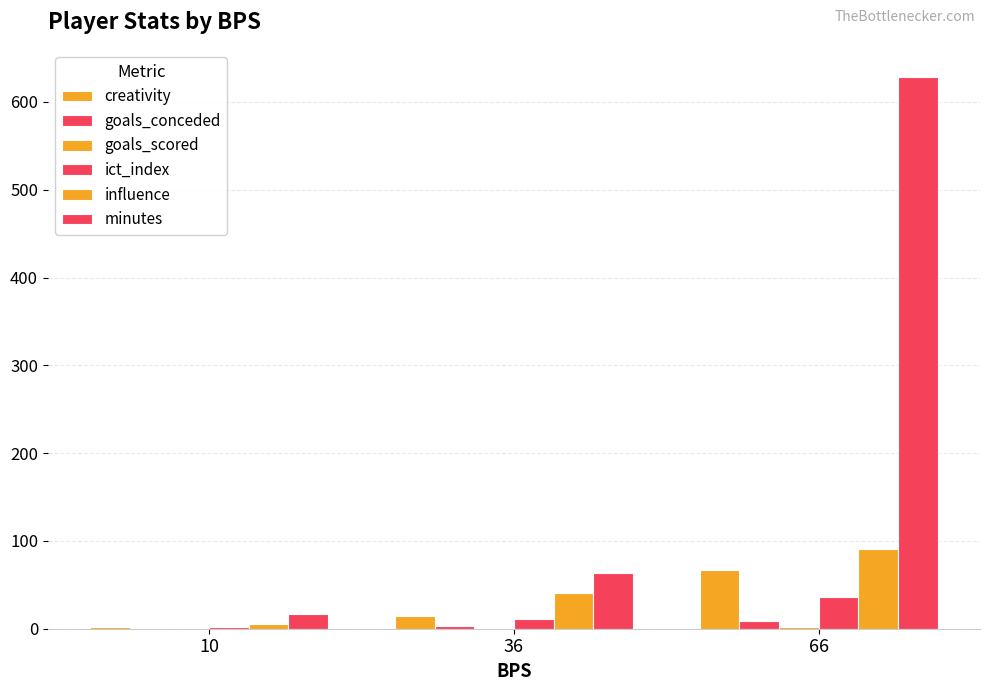

What is the value of the ict_index bar at the 1st from the left?

2.3